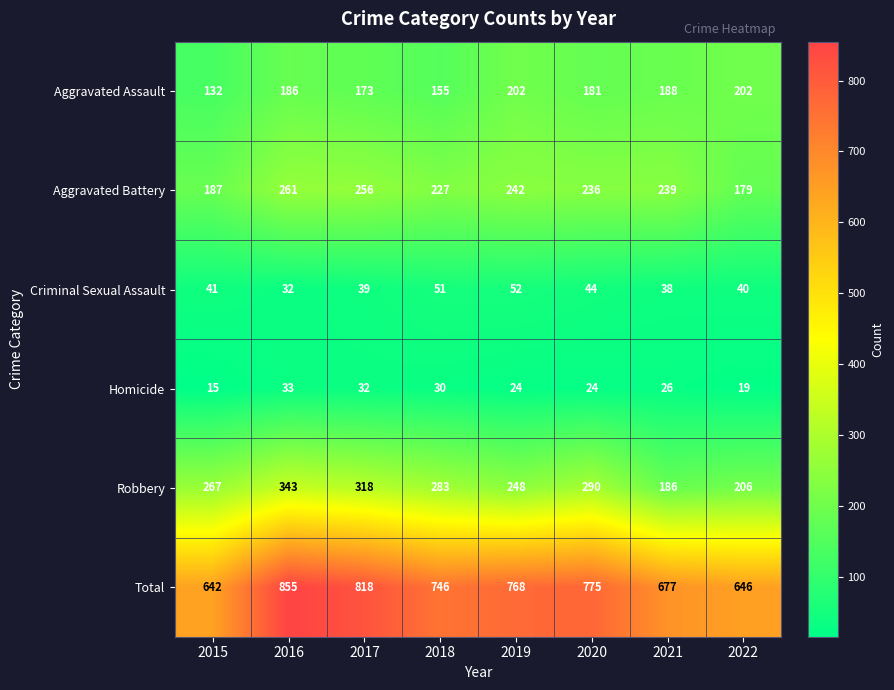

What is the maximum value for Total?

855